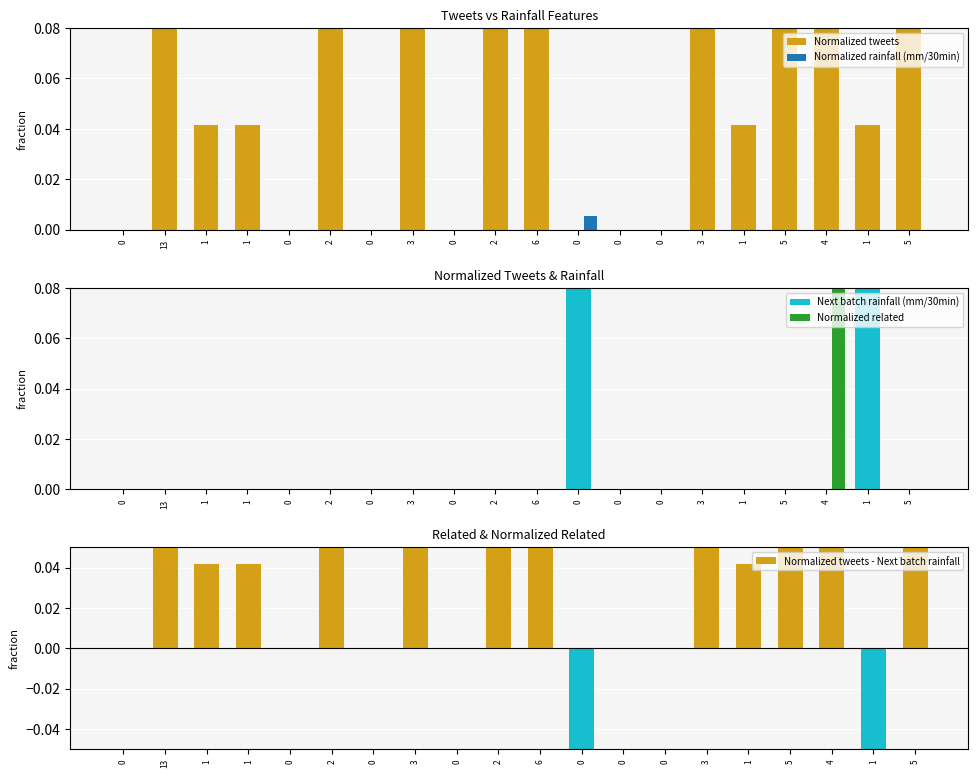

What are all the series names shown in the legend?

Normalized tweets, Normalized rainfall (mm/30min), Next batch rainfall (mm/30min), Normalized related, Normalized tweets - Next batch rainfall